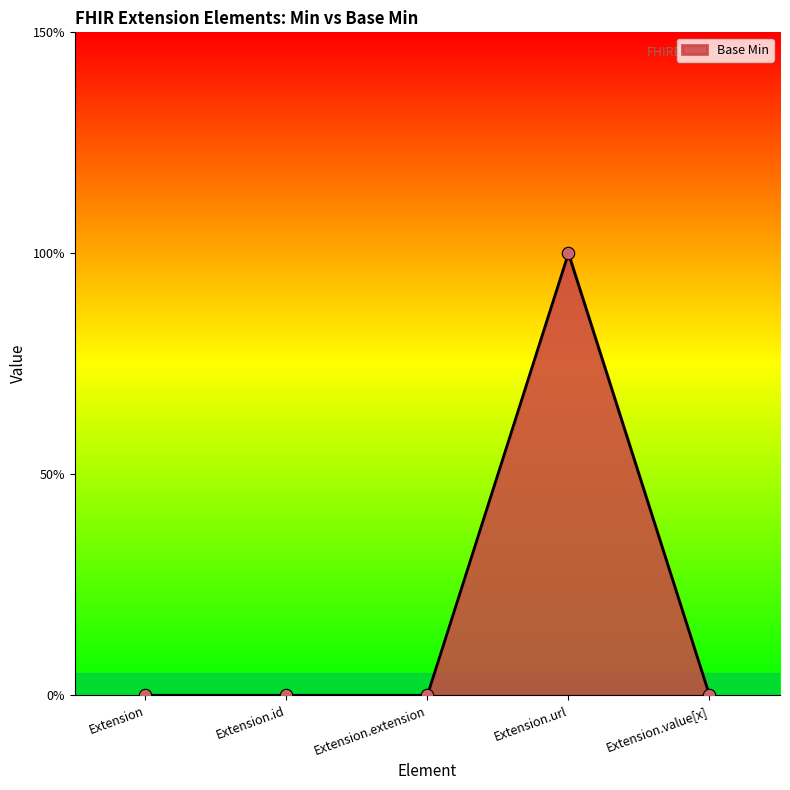

Between Extension.url and Extension.id, which is larger?

Extension.url